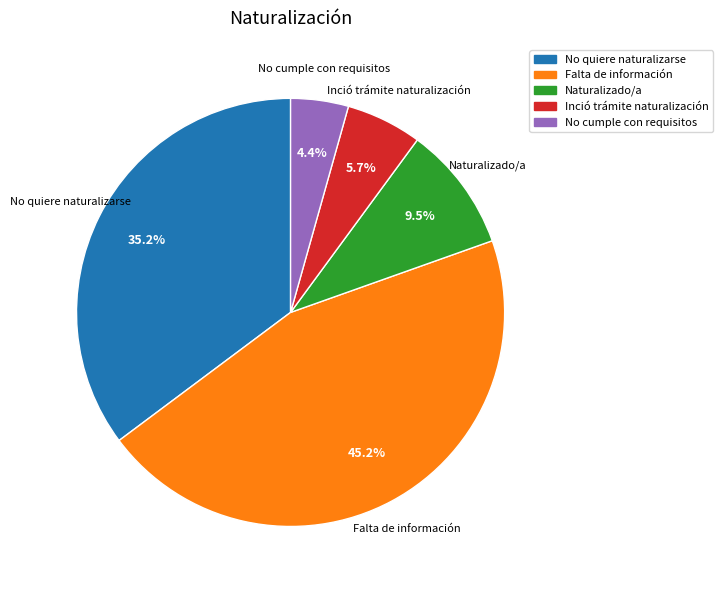

Does No cumple con requisitos represent more than half of the total?

No